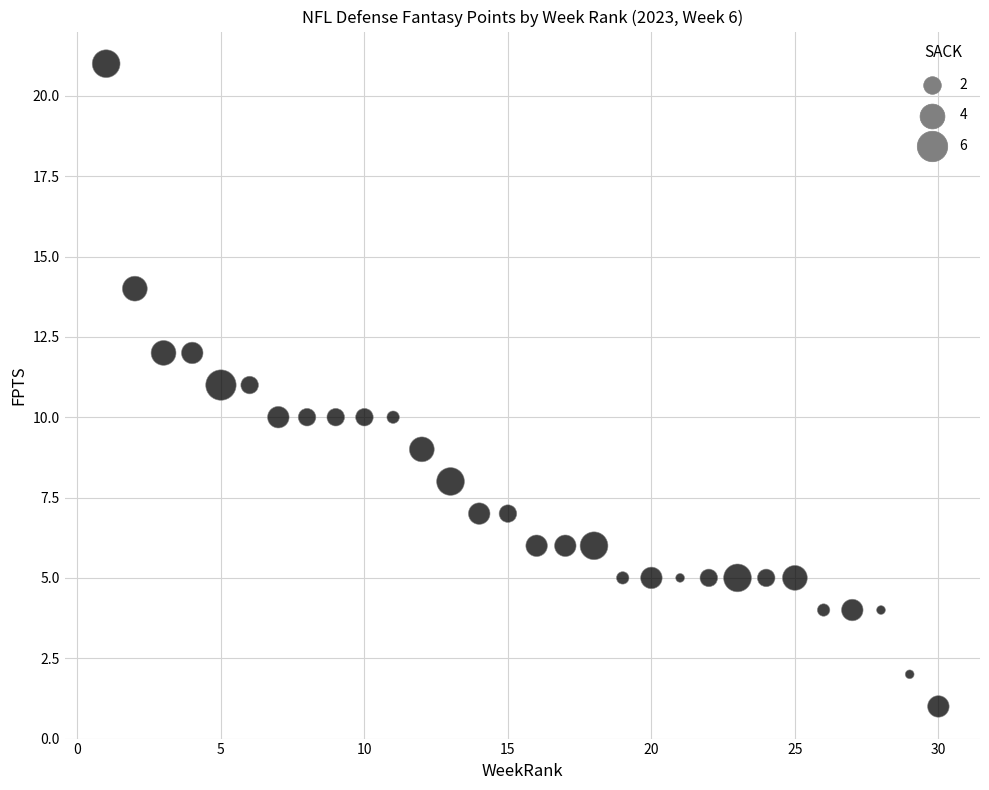

What is the range of X values (max minus min)?

29